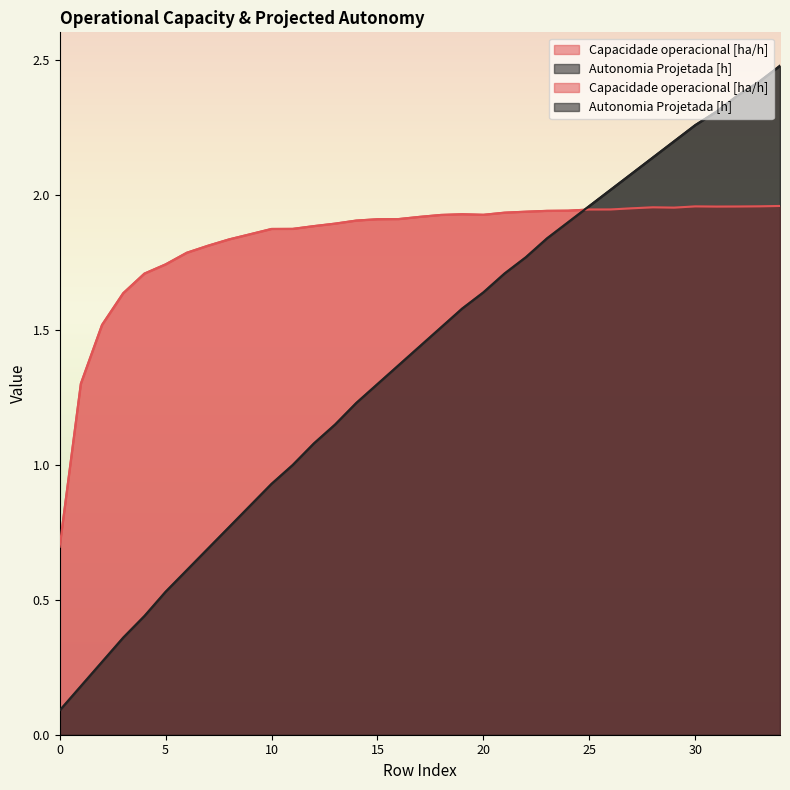

Where does the Capacidade operacional [ha/h] series first go above 1?

1